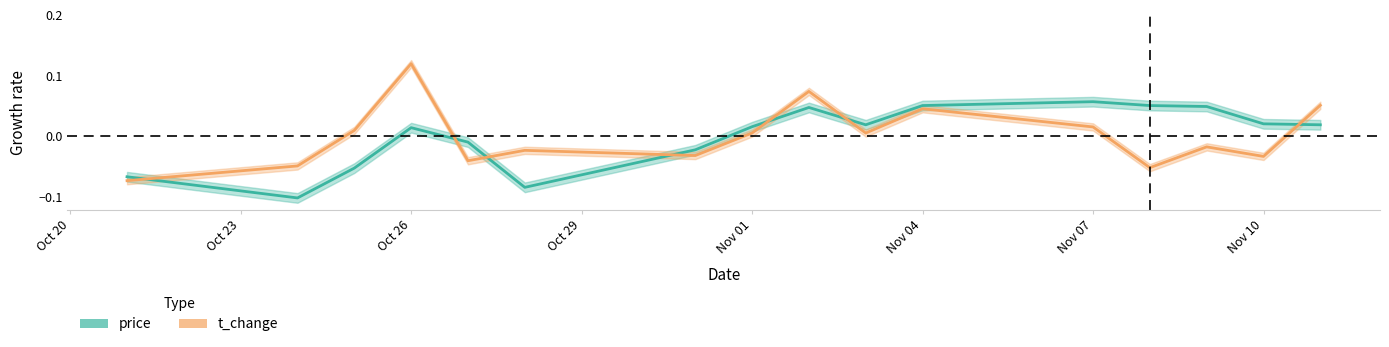

Does the chart display data point markers on the line(s)?

No